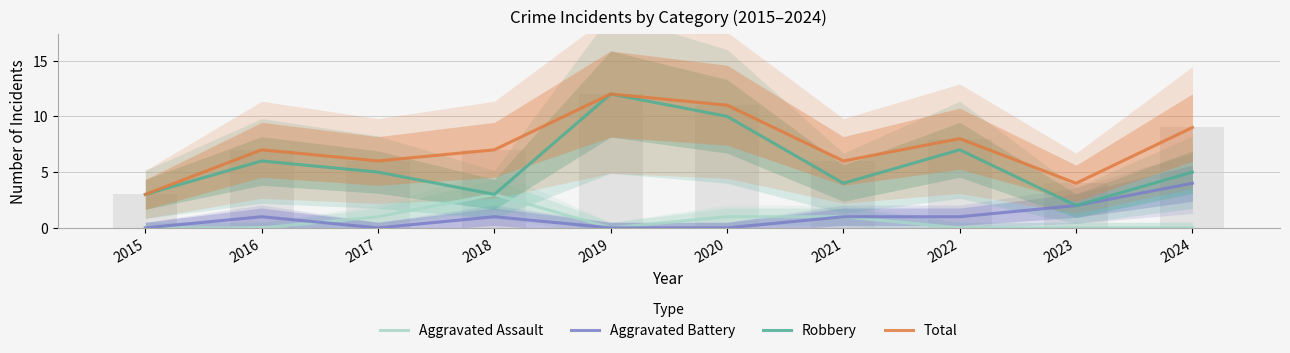

List the series in order of their peak value, lowest first.

Aggravated Assault, Aggravated Battery, Robbery, Total